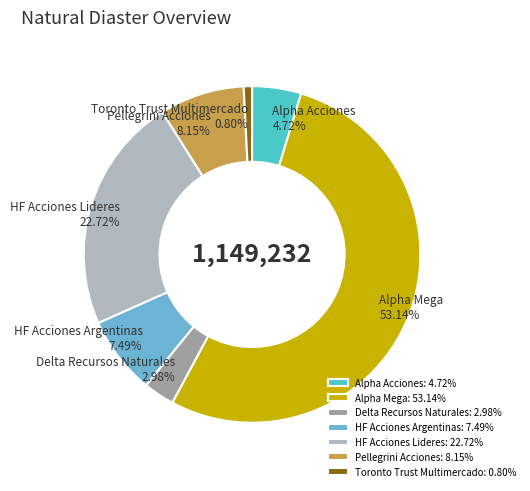

Approximately how many times larger is the value at HF Acciones Argentinas compared to Pellegrini Acciones?

0.9